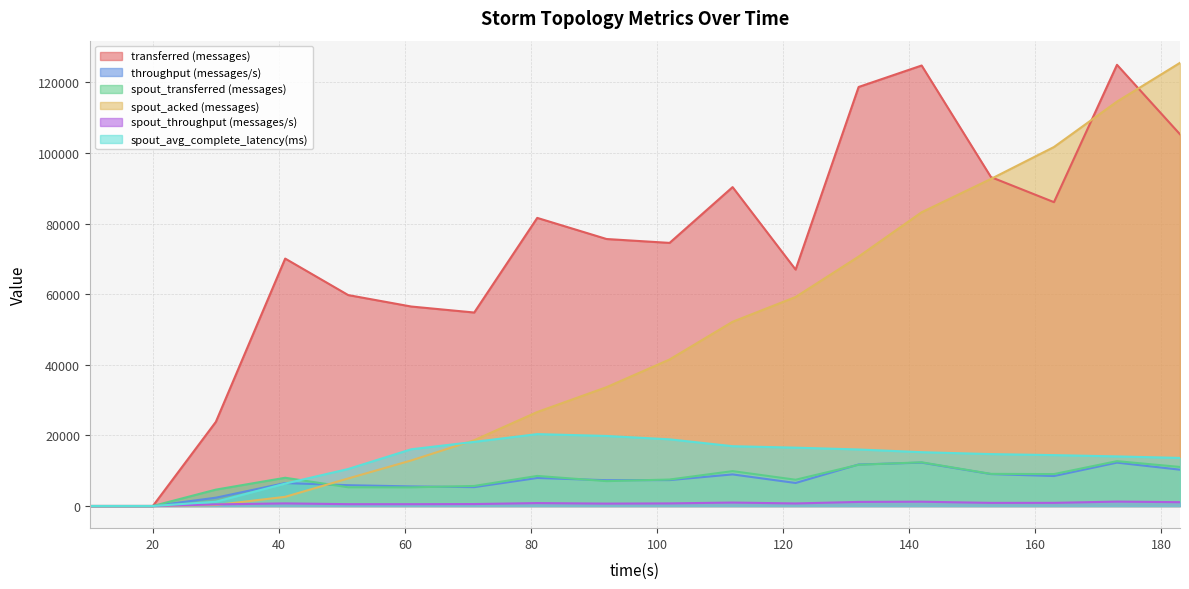

The value of spout_avg_complete_latency(ms) at 20 is -12329.9. True or false?

False